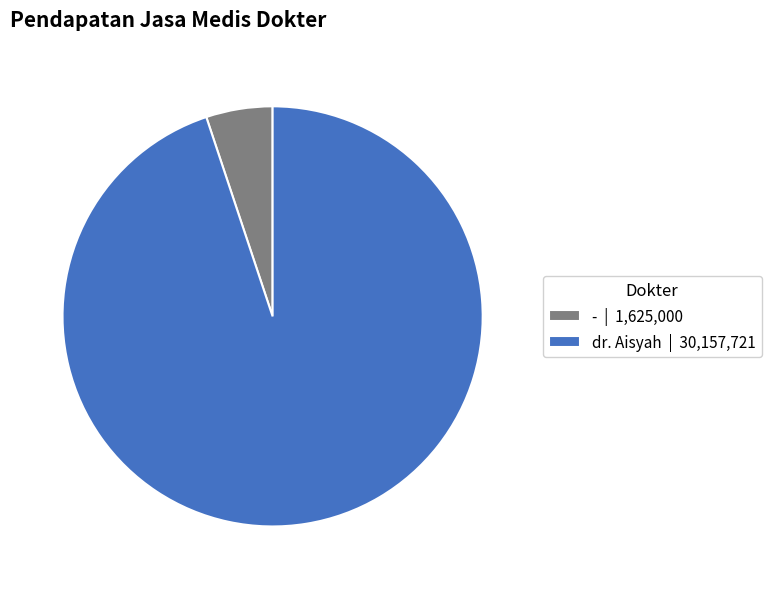

Which has a higher value, dr. Aisyah or -?

dr. Aisyah